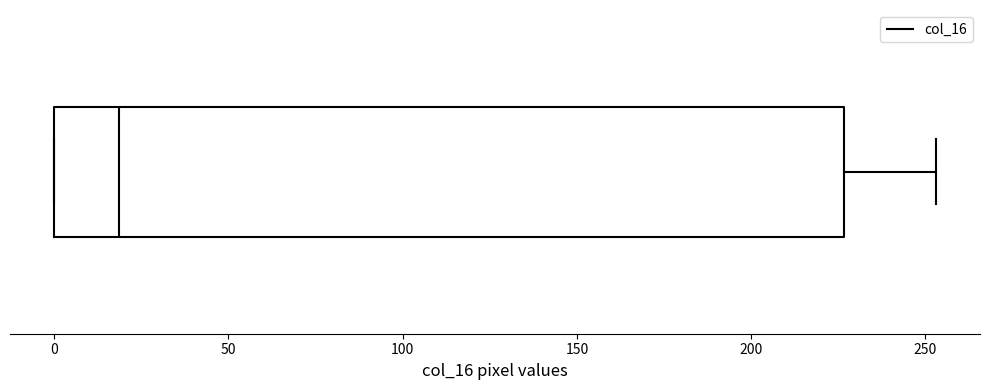

Read this box plot against the x-axis: the position of the median line, the range covered by the box, and the ends of both whiskers. The values are not printed on the chart, so give them approximately, as read against the axis.

median 20, box 0 to 225, whiskers 0 to 255